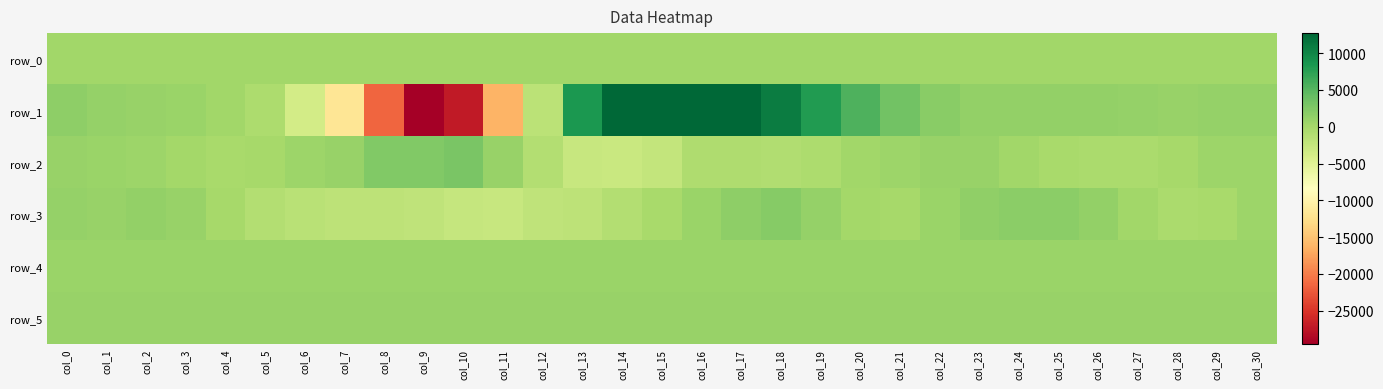

Reading left to right, extract all data points from this chart.

row_0: col_0=238.0	col_1=238.1	col_2=238.1	col_3=238.2	col_4=238.2	col_5=238.3	col_6=238.3	col_7=238.4	col_8=238.4	col_9=238.5	col_10=238.5	col_11=238.6	col_12=238.7	col_13=238.7	col_14=238.7	col_15=238.8	col_16=238.9	col_17=238.9	col_18=238.9	col_19=239.0	col_20=239.1	col_21=239.1	col_22=239.1	col_23=239.2	col_24=239.3	col_25=239.3	col_26=239.3	col_27=239.4	col_28=239.5	col_29=239.5	col_30=239.5
row_1: col_0=1524.0	col_1=1007.0	col_2=941.0	col_3=763.0	col_4=217.0	col_5=-621.0	col_6=-3772.0	col_7=-11827.0	col_8=-21563.0	col_9=-29527.0	col_10=-27126.0	col_11=-16265.0	col_12=-1662.0	col_13=8385.0	col_14=12706.0	col_15=12562.0	col_16=12683.0	col_17=12588.0	col_18=10838.0	col_19=8003.0	col_20=5604.0	col_21=3462.0	col_22=1915.0	col_23=1319.0	col_24=1208.0	col_25=1279.0	col_26=1293.0	col_27=1107.0	col_28=858.0	col_29=1021.0	col_30=1044.0
row_2: col_0=890.0	col_1=775.0	col_2=555.0	col_3=145.0	col_4=-251.0	col_5=-27.0	col_6=564.0	col_7=923.0	col_8=2396.0	col_9=2330.0	col_10=2849.0	col_11=971.0	col_12=-1141.0	col_13=-2727.0	col_14=-2942.0	col_15=-2467.0	col_16=-707.0	col_17=-808.0	col_18=-968.0	col_19=-641.0	col_20=197.0	col_21=649.0	col_22=927.0	col_23=890.0	col_24=253.0	col_25=-167.0	col_26=-395.0	col_27=-337.0	col_28=-143.0	col_29=561.0	col_30=660.0
row_3: col_0=1010.0	col_1=967.0	col_2=1230.0	col_3=888.0	col_4=-18.0	col_5=-1051.0	col_6=-1589.0	col_7=-1959.0	col_8=-1822.0	col_9=-2052.0	col_10=-2529.0	col_11=-2687.0	col_12=-1978.0	col_13=-1870.0	col_14=-1051.0	col_15=-211.0	col_16=675.0	col_17=1650.0	col_18=2053.0	col_19=1074.0	col_20=58.0	col_21=-86.0	col_22=793.0	col_23=1415.0	col_24=1737.0	col_25=1796.0	col_26=1181.0	col_27=219.0	col_28=-402.0	col_29=-291.0	col_30=542.0
row_4: col_0=747.0	col_1=745.0	col_2=743.0	col_3=748.0	col_4=745.0	col_5=742.0	col_6=752.0	col_7=753.0	col_8=748.0	col_9=748.0	col_10=738.0	col_11=718.0	col_12=718.0	col_13=718.0	col_14=728.0	col_15=732.0	col_16=729.0	col_17=743.0	col_18=754.0	col_19=747.0	col_20=743.0	col_21=744.0	col_22=744.0	col_23=737.0	col_24=742.0	col_25=739.0	col_26=734.0	col_27=742.0	col_28=743.0	col_29=737.0	col_30=738.0
row_5: col_0=891.0	col_1=893.0	col_2=899.0	col_3=897.0	col_4=886.0	col_5=895.0	col_6=893.0	col_7=891.0	col_8=888.0	col_9=887.0	col_10=885.0	col_11=885.0	col_12=880.0	col_13=877.0	col_14=880.0	col_15=876.0	col_16=882.0	col_17=888.0	col_18=896.0	col_19=890.0	col_20=891.0	col_21=886.0	col_22=892.0	col_23=888.0	col_24=888.0	col_25=886.0	col_26=884.0	col_27=881.0	col_28=885.0	col_29=891.0	col_30=884.0